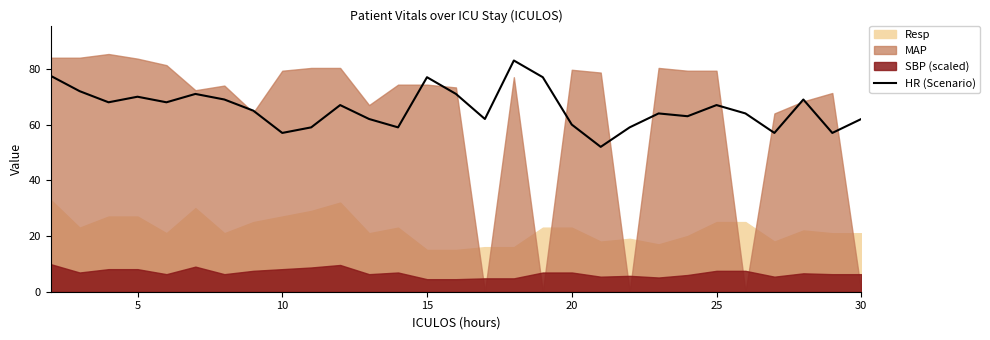

True or false: HR (Scenario) has a value of 67.0 at 25.

True